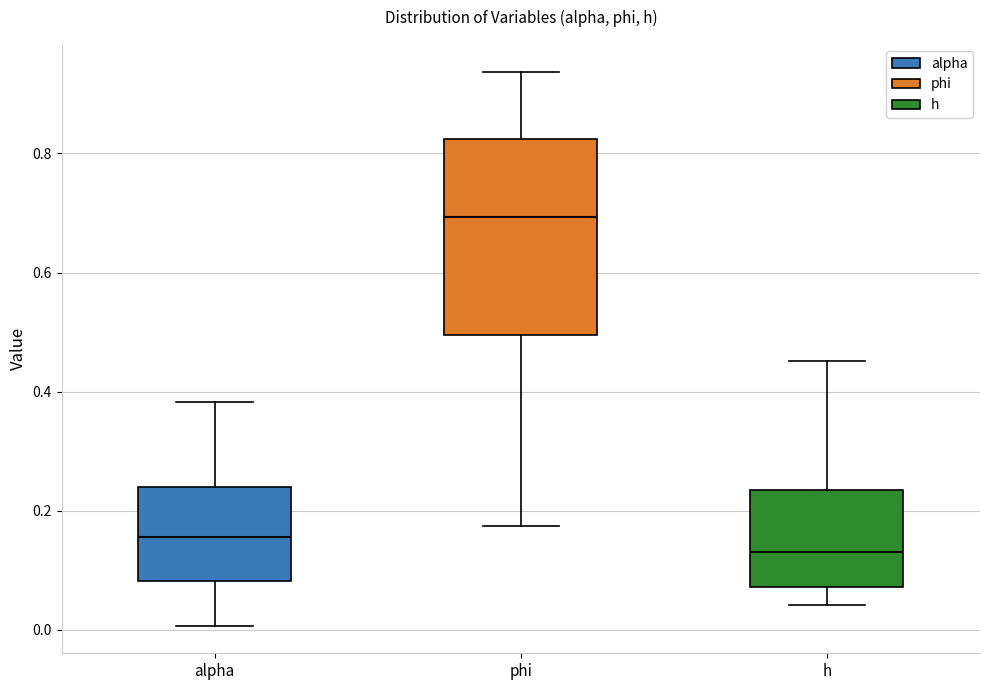

Where does the upper whisker of the box for alpha end on the y-axis? The values are not printed on the chart, so give them approximately, as read against the axis.

0.38